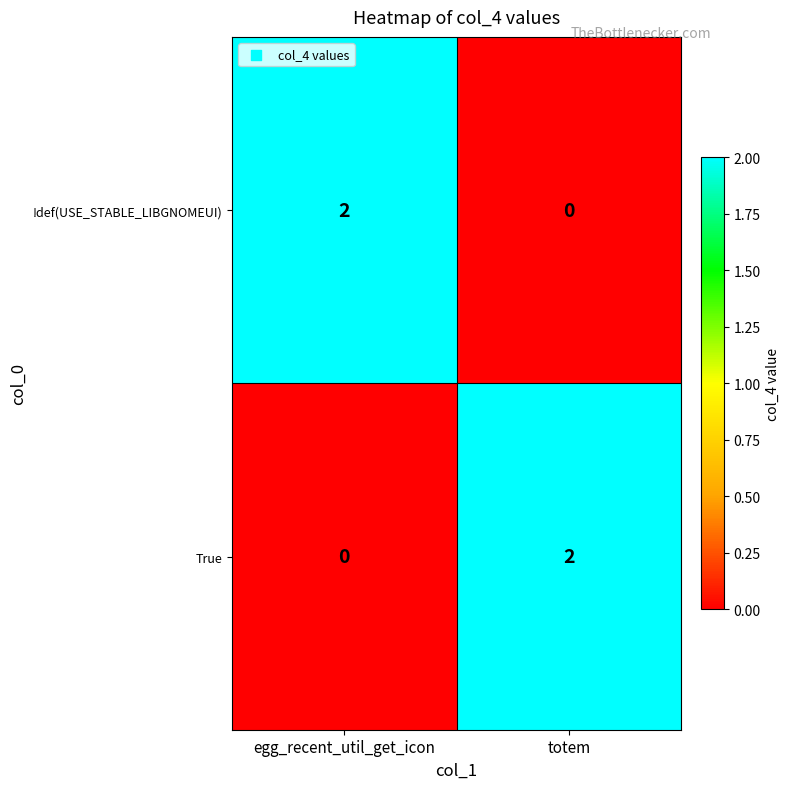

At how many categories does at least one series exceed 1?

2